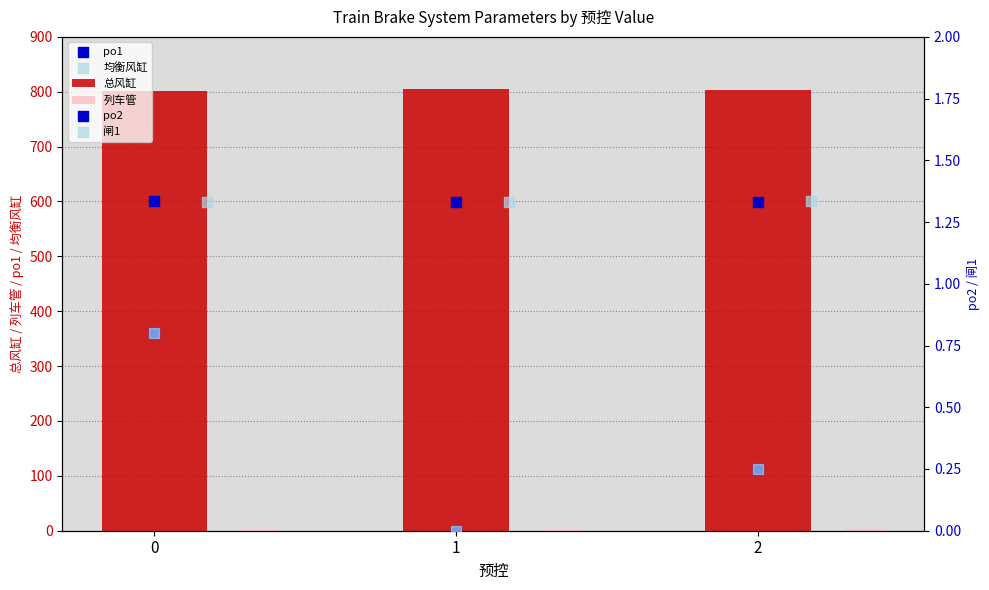

Which series has the widest spread of Y values?

总风缸